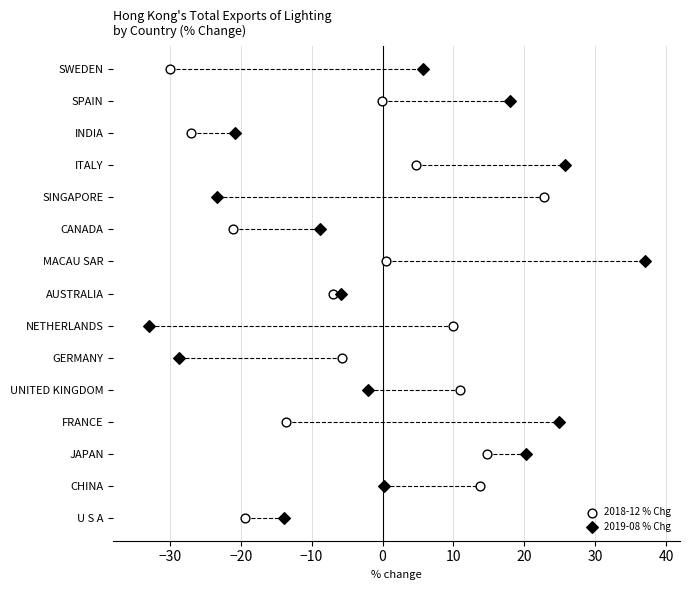

What are all the series names shown in the legend?

2018-12 % Chg, 2019-08 % Chg